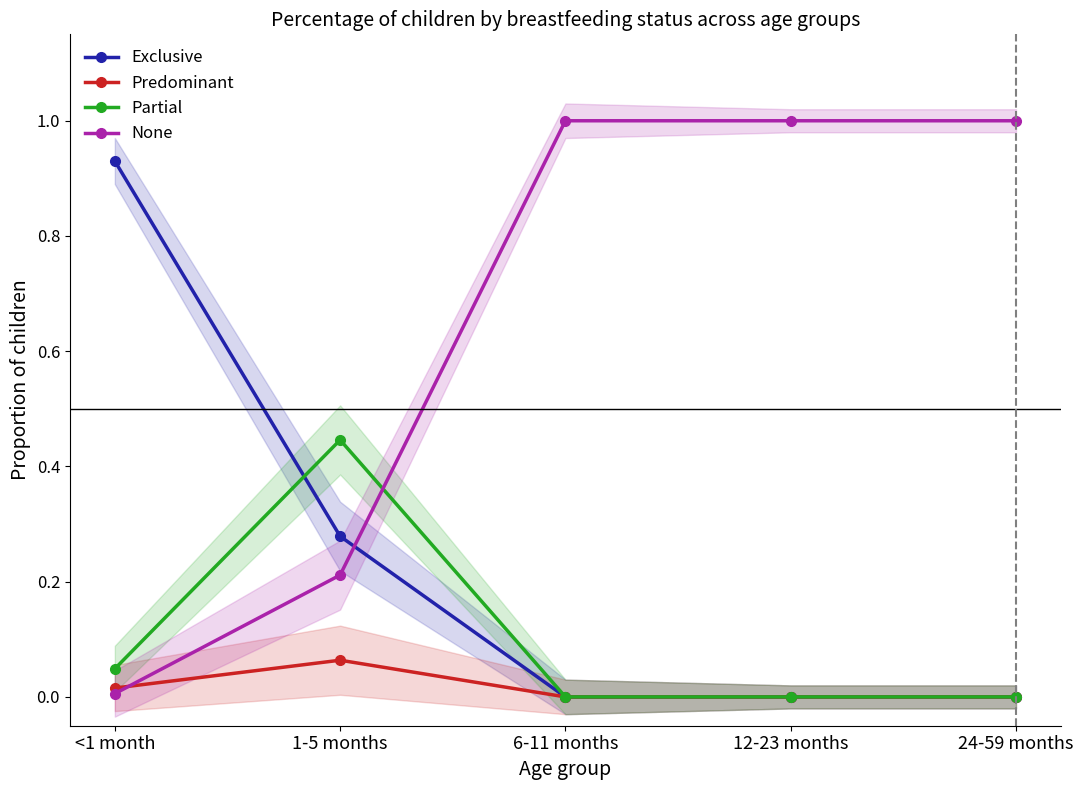

What is the label of the 5th point from the left?

24-59 months